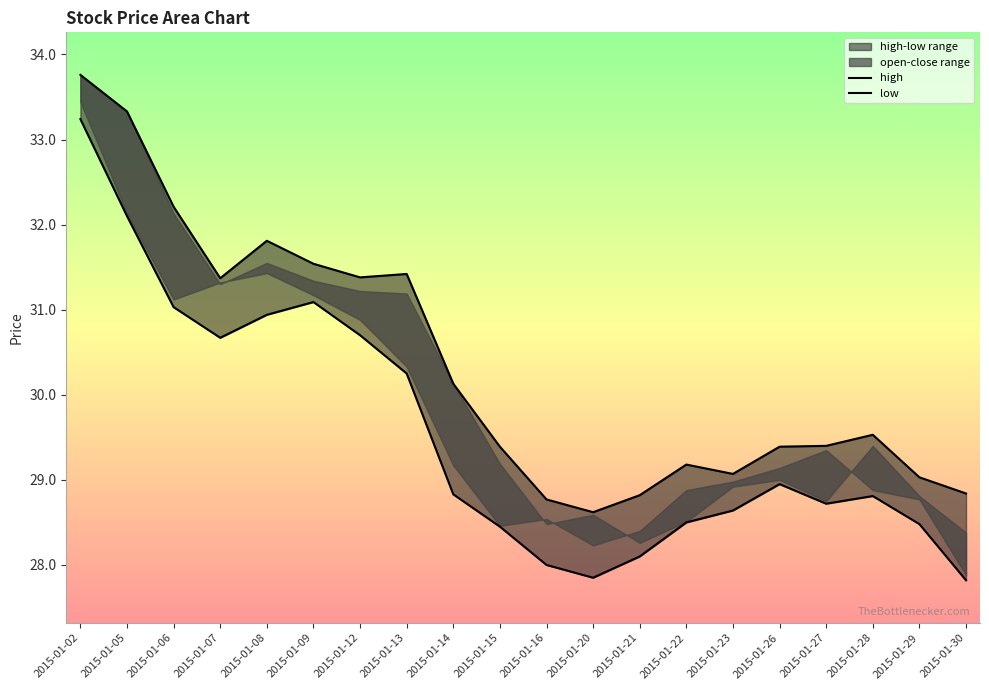

Reading left to right, extract all data points from this chart.

high: 33.8	33.3	32.2	31.4	31.8	31.5	31.4	31.4	30.1	29.4	28.8	28.6	28.8	29.2	29.1	29.4	29.4	29.5	29.0	28.8
low: 33.2	32.1	31.0	30.7	30.9	31.1	30.7	30.2	28.8	28.5	28.0	27.9	28.1	28.5	28.6	29.0	28.7	28.8	28.5	27.8